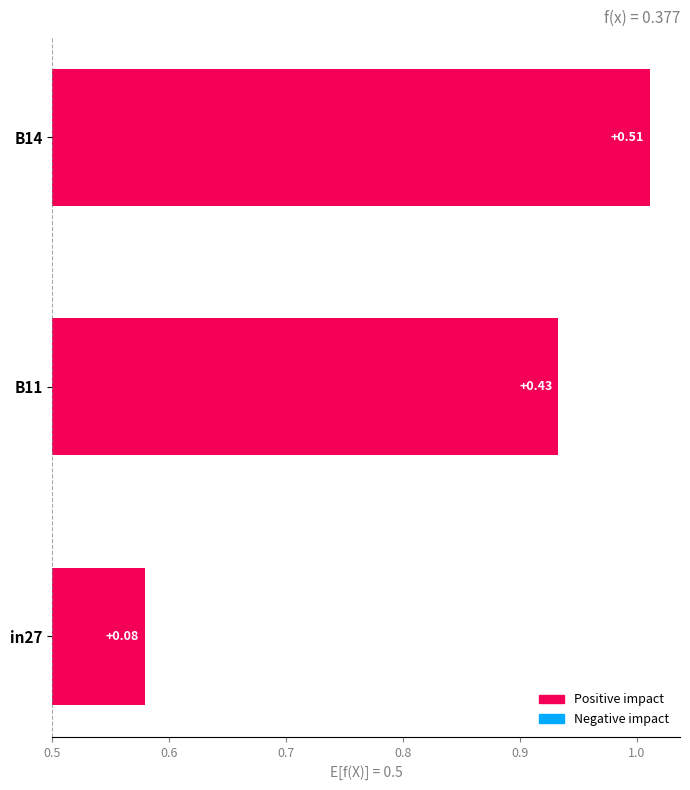

How many bars are there in total?

3